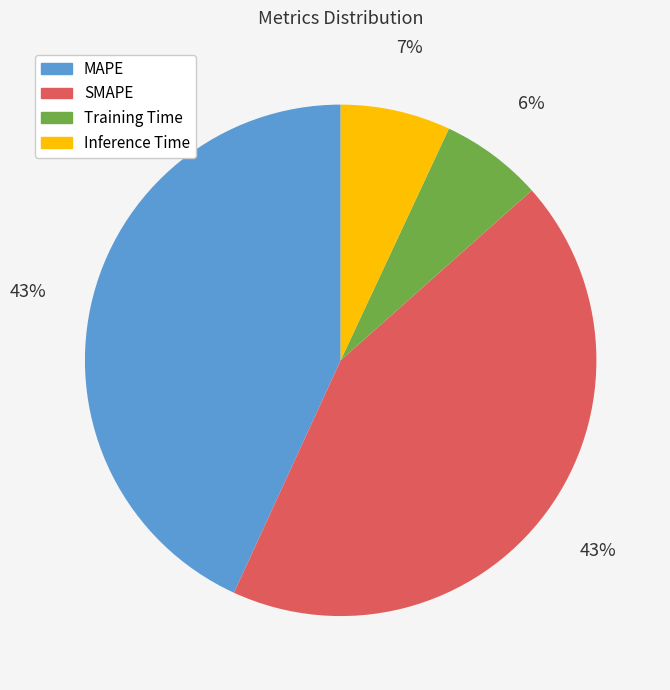

Is it true that Training Time is 18% of the pie?

False